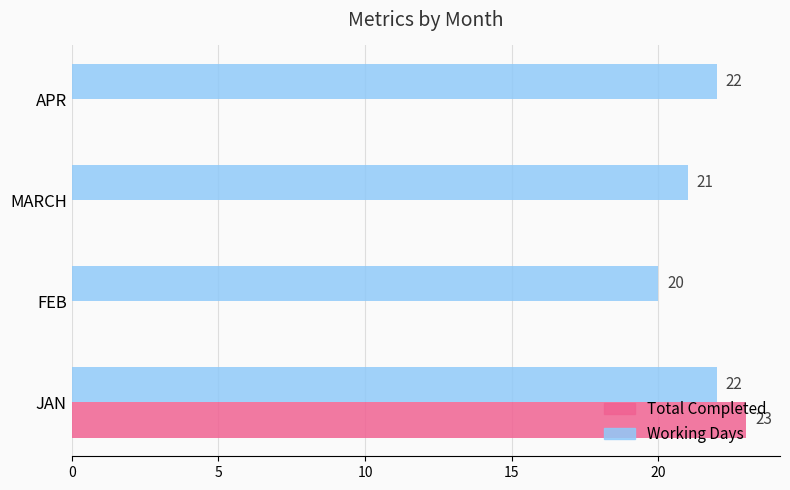

How many data points in Total Completed are above 0?

1